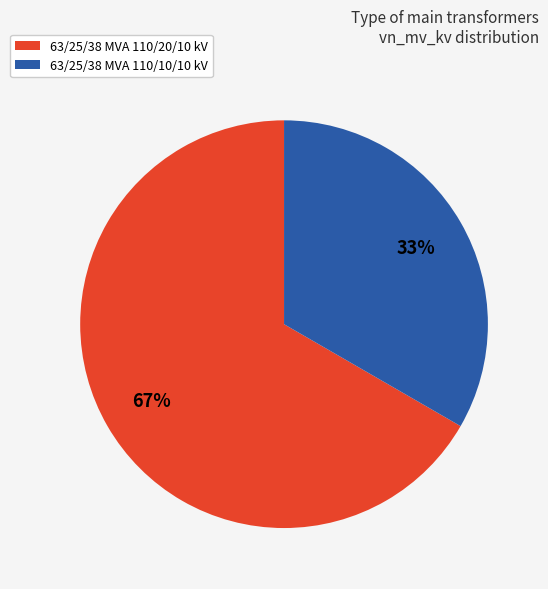

True or false: 63/25/38 MVA 110/20/10 kV accounts for 59% of the total.

False